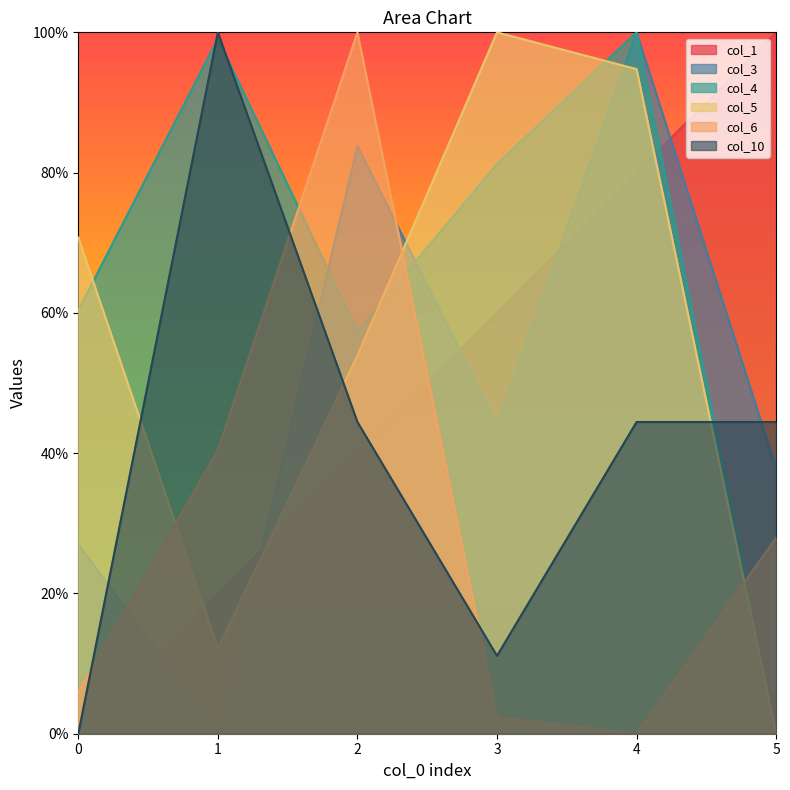

Which label corresponds to the largest value in the chart?

5